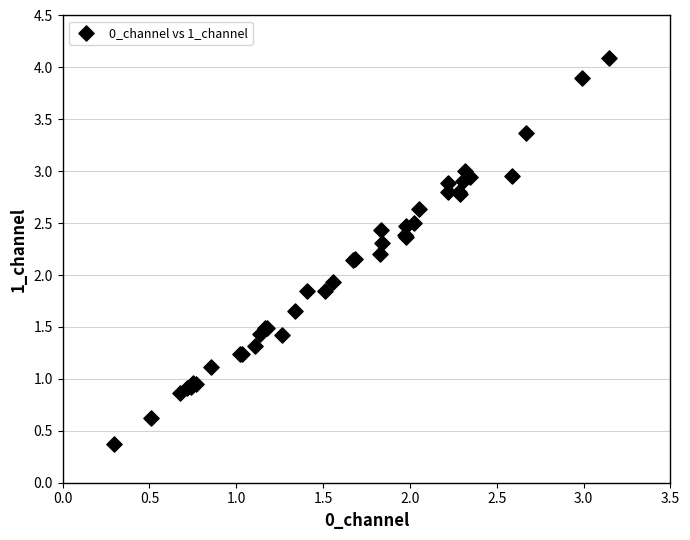

What Y value in the scatter plot is closest to 2?

1.9